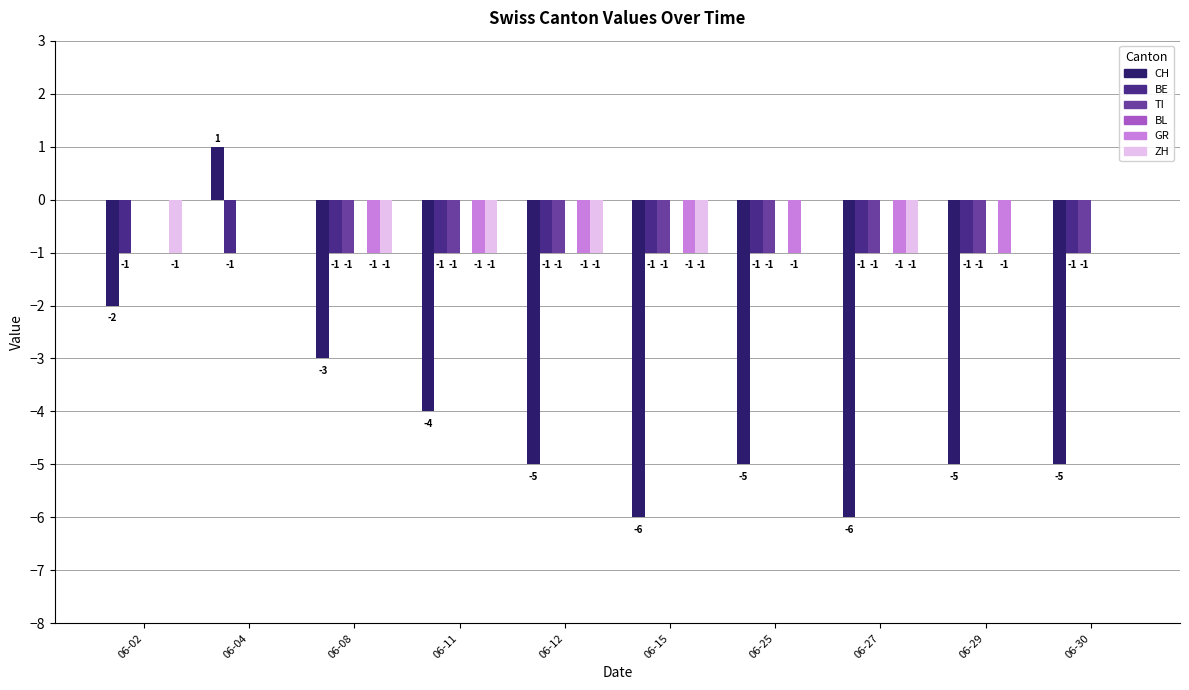

Does the chart contain stacked bars?

No